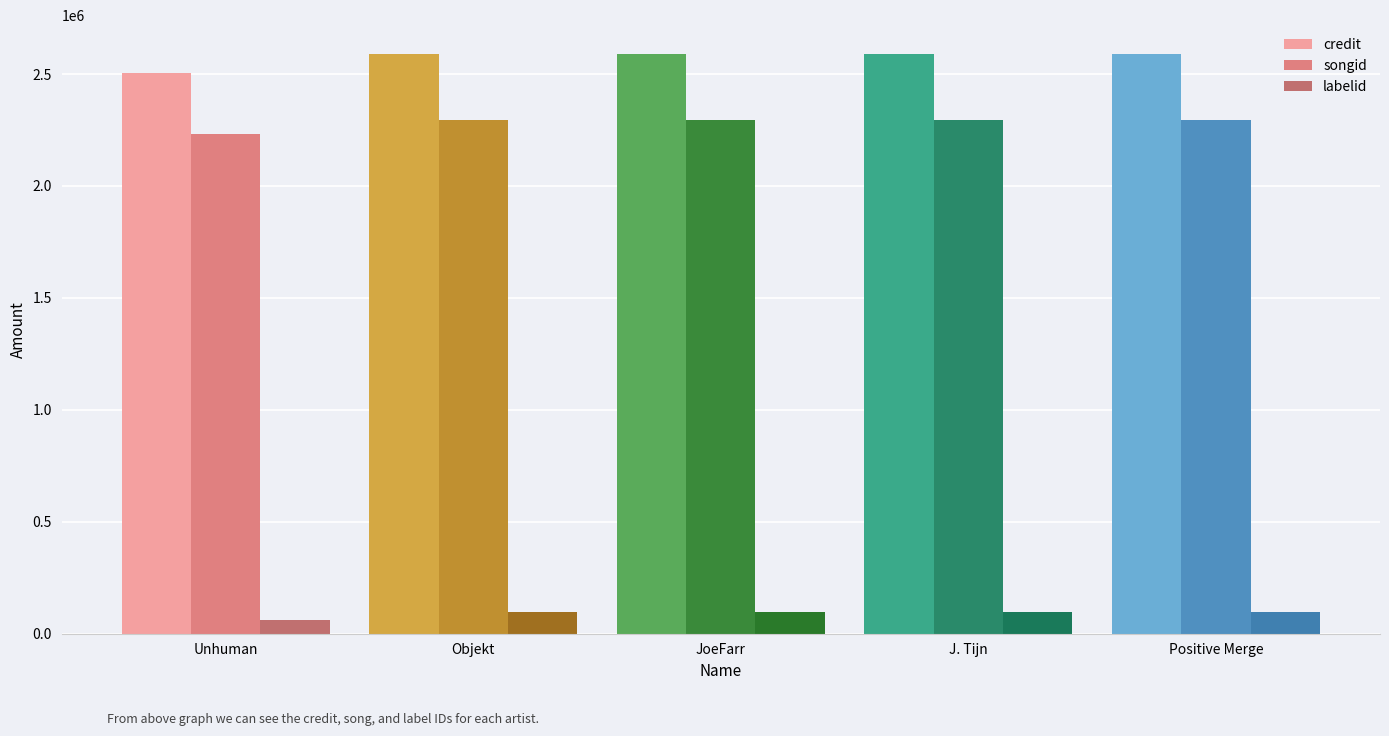

Reading left to right, list all the values displayed in this chart.

credit: 2505033	2588971	2588971	2588971	2588971
songid: 2233392	2293036	2293036	2293036	2293036
labelid: 61695	97337	97337	97337	97337